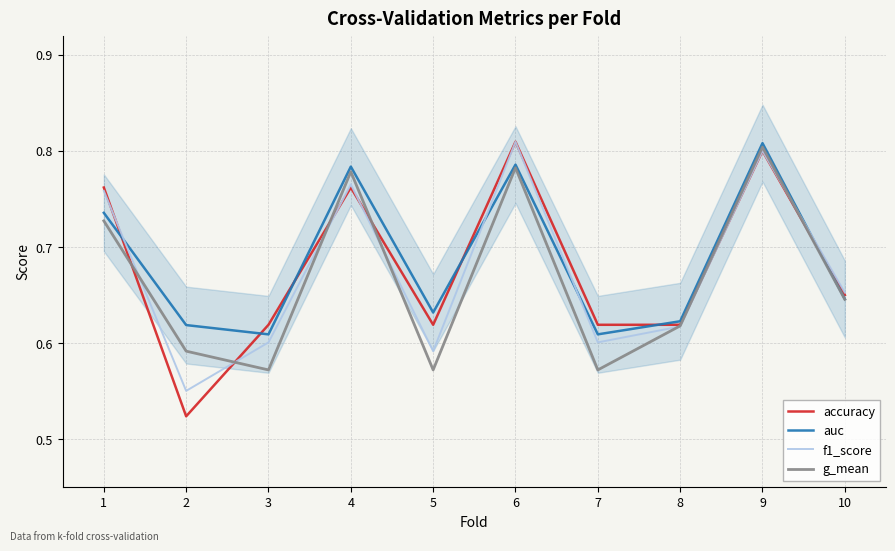

True or false: accuracy and g_mean cross at least once.

True